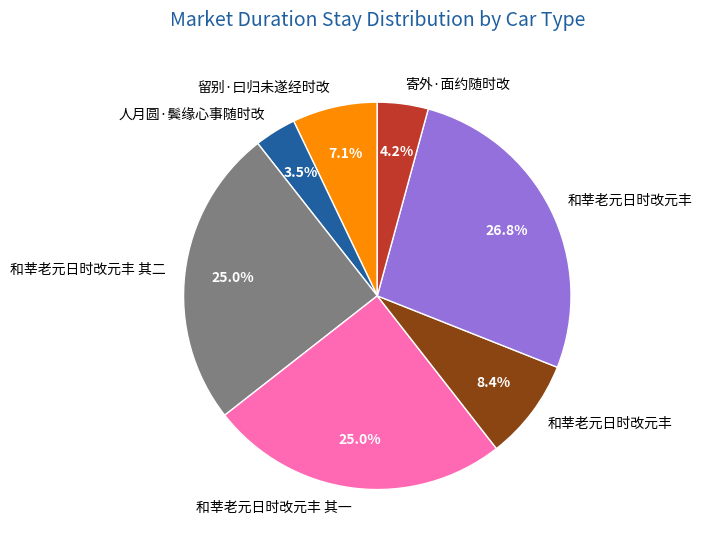

Is there any slice that represents more than half of the pie?

No